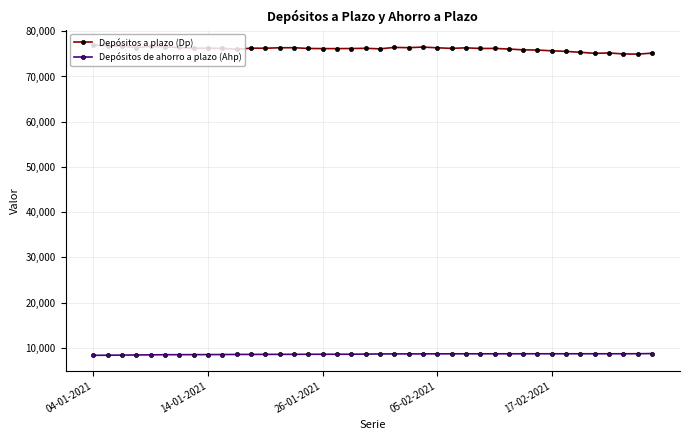

True or false: Depósitos a plazo (Dp) has more than 1 points higher than both neighbors.

True